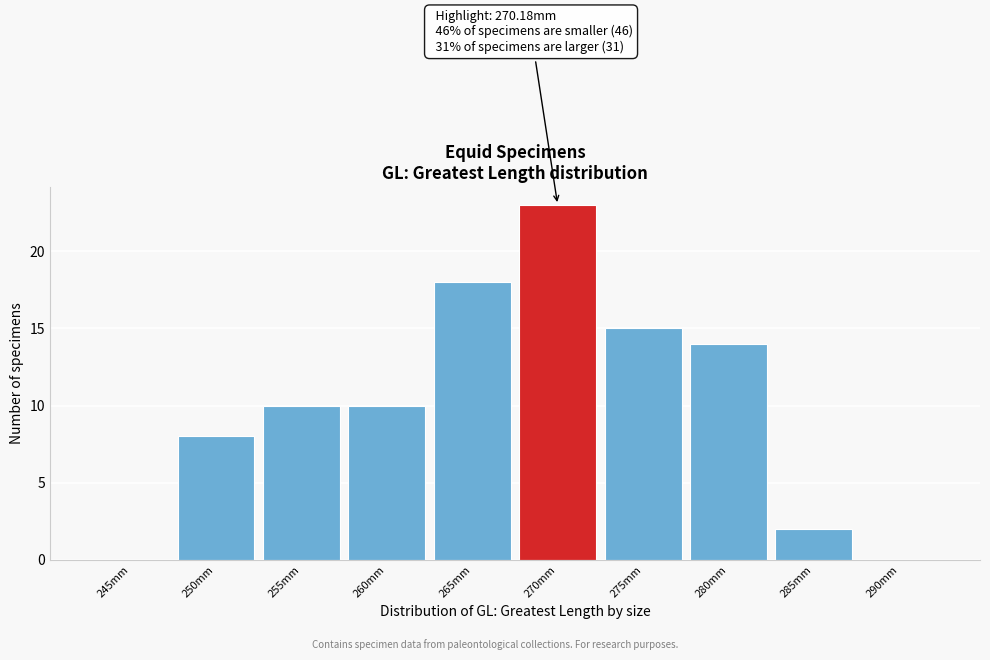

Reading left to right, list all the values displayed in this chart.

245mm=0	250mm=8	255mm=10	260mm=10	265mm=18	270mm=23	275mm=15	280mm=14	285mm=2	290mm=0